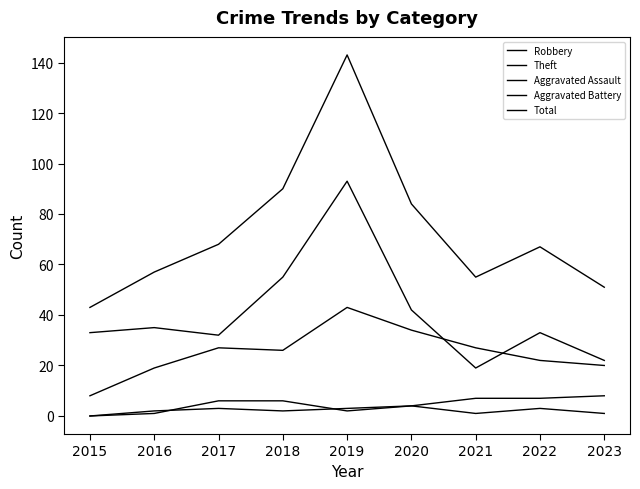

How many lines are shown in the chart?

5